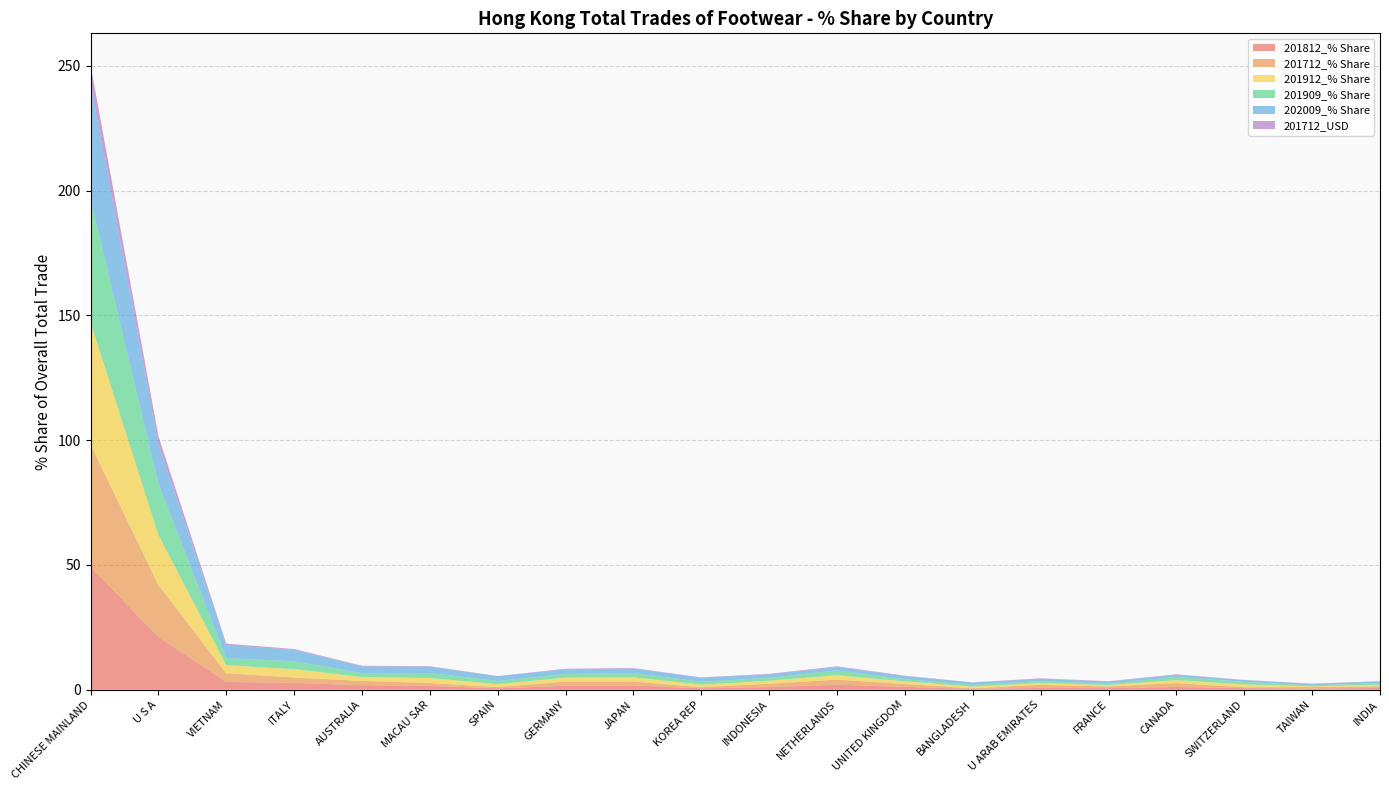

Reading left to right, extract all data points from this chart.

201812_% Share: CHINESE MAINLAND=49.3	U S A=21.2	VIETNAM=3.2	ITALY=2.8	AUSTRALIA=1.8	MACAU SAR=1.5	SPAIN=0.6	GERMANY=1.6	JAPAN=1.8	KOREA REP=0.6	INDONESIA=1.1	NETHERLANDS=2.0	UNITED KINGDOM=1.1	BANGLADESH=0.3	U ARAB EMIRATES=0.7	FRANCE=0.6	CANADA=1.1	SWITZERLAND=0.6	TAIWAN=0.4	INDIA=0.7
201712_% Share: CHINESE MAINLAND=49.1	U S A=20.8	VIETNAM=3.4	ITALY=2.2	AUSTRALIA=1.7	MACAU SAR=1.2	SPAIN=0.5	GERMANY=1.7	JAPAN=1.5	KOREA REP=0.5	INDONESIA=1.4	NETHERLANDS=2.0	UNITED KINGDOM=1.2	BANGLADESH=0.3	U ARAB EMIRATES=1.2	FRANCE=0.7	CANADA=1.6	SWITZERLAND=0.4	TAIWAN=0.6	INDIA=0.6
201912_% Share: CHINESE MAINLAND=48.9	U S A=20.1	VIETNAM=3.3	ITALY=3.3	AUSTRALIA=1.6	MACAU SAR=2.0	SPAIN=1.2	GERMANY=1.6	JAPAN=1.7	KOREA REP=1.0	INDONESIA=1.2	NETHERLANDS=1.7	UNITED KINGDOM=1.1	BANGLADESH=0.7	U ARAB EMIRATES=0.8	FRANCE=0.6	CANADA=1.2	SWITZERLAND=1.1	TAIWAN=0.3	INDIA=0.6
201909_% Share: CHINESE MAINLAND=49.2	U S A=20.5	VIETNAM=2.9	ITALY=3.2	AUSTRALIA=1.5	MACAU SAR=2.0	SPAIN=1.3	GERMANY=1.5	JAPAN=1.7	KOREA REP=1.1	INDONESIA=1.2	NETHERLANDS=2.0	UNITED KINGDOM=0.9	BANGLADESH=0.7	U ARAB EMIRATES=0.7	FRANCE=0.6	CANADA=1.2	SWITZERLAND=1.0	TAIWAN=0.3	INDIA=0.7
202009_% Share: CHINESE MAINLAND=46.4	U S A=15.8	VIETNAM=5.2	ITALY=4.6	AUSTRALIA=2.7	MACAU SAR=2.5	SPAIN=1.9	GERMANY=1.8	JAPAN=1.7	KOREA REP=1.7	INDONESIA=1.4	NETHERLANDS=1.3	UNITED KINGDOM=1.2	BANGLADESH=1.0	U ARAB EMIRATES=0.9	FRANCE=0.9	CANADA=0.8	SWITZERLAND=0.7	TAIWAN=0.6	INDIA=0.6
201712_USD: CHINESE MAINLAND=7.7	U S A=3.3	VIETNAM=0.5	ITALY=0.3	AUSTRALIA=0.3	MACAU SAR=0.2	SPAIN=0.1	GERMANY=0.3	JAPAN=0.2	KOREA REP=0.1	INDONESIA=0.2	NETHERLANDS=0.3	UNITED KINGDOM=0.2	BANGLADESH=0.0	U ARAB EMIRATES=0.2	FRANCE=0.1	CANADA=0.2	SWITZERLAND=0.1	TAIWAN=0.1	INDIA=0.1